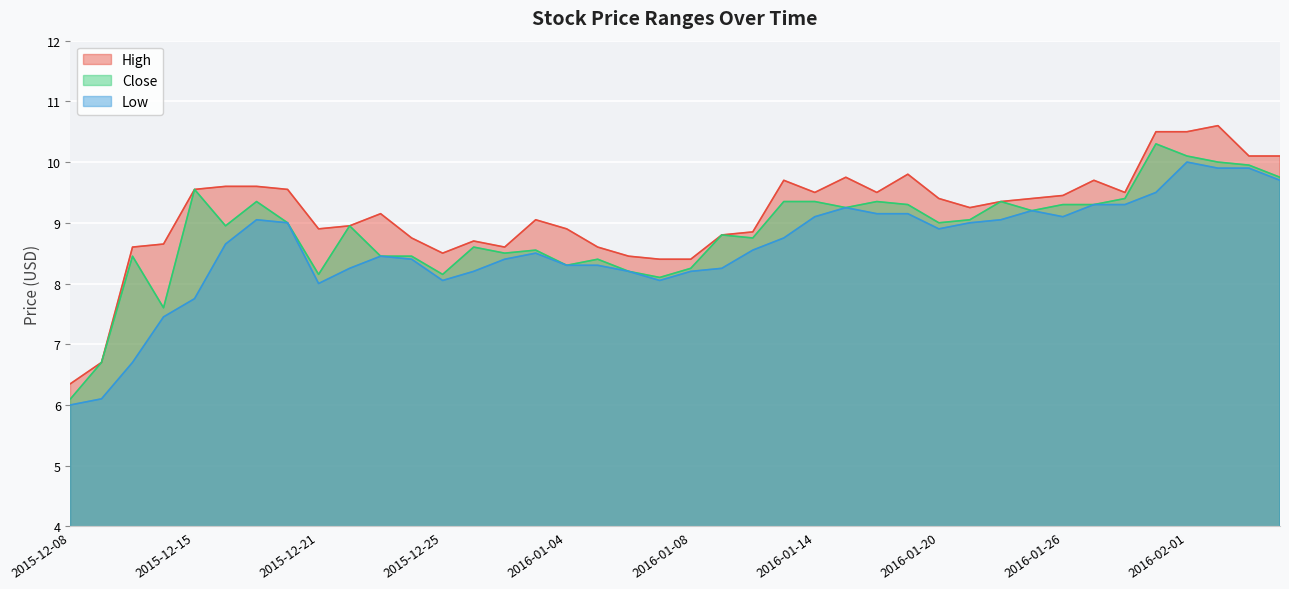

What is the difference between the highest and lowest values at 2016-01-05?

0.3